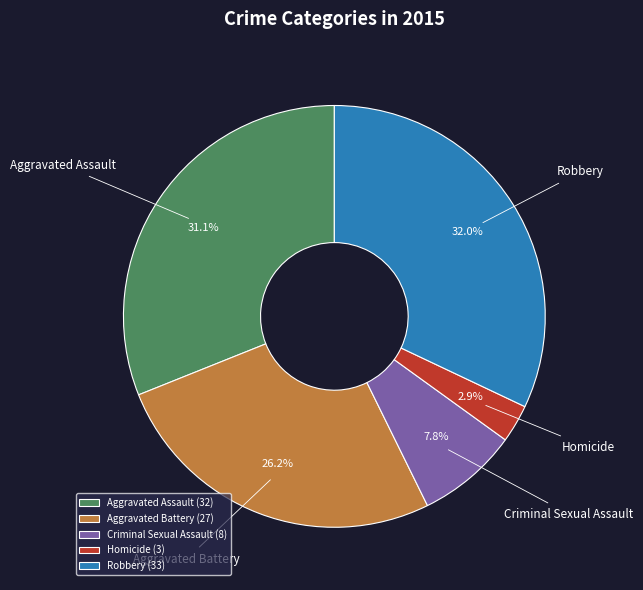

Rank the categories by value from highest to lowest.

Robbery, Aggravated Assault, Aggravated Battery, Criminal Sexual Assault, Homicide